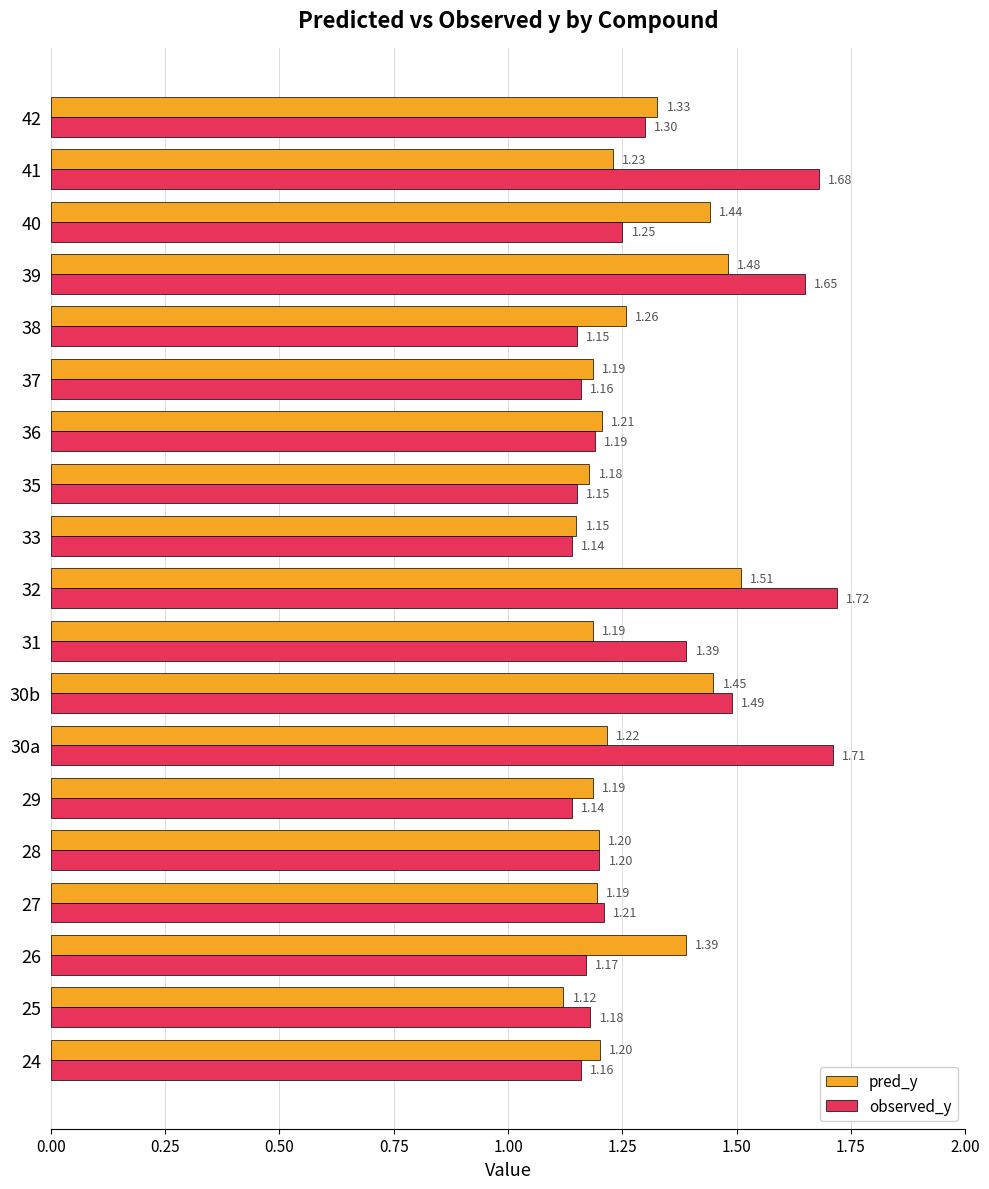

List the series in order of their overall mean, lowest first.

pred_y, observed_y